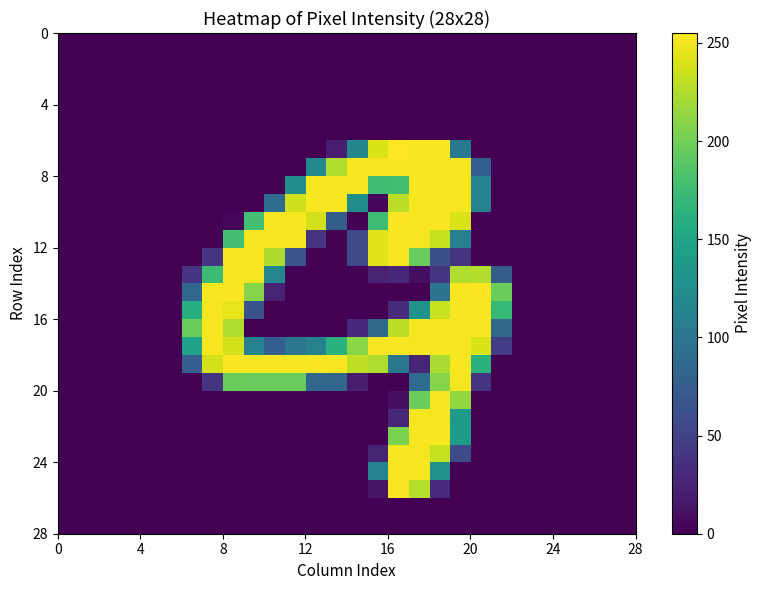

How many series are shown in this chart?

28